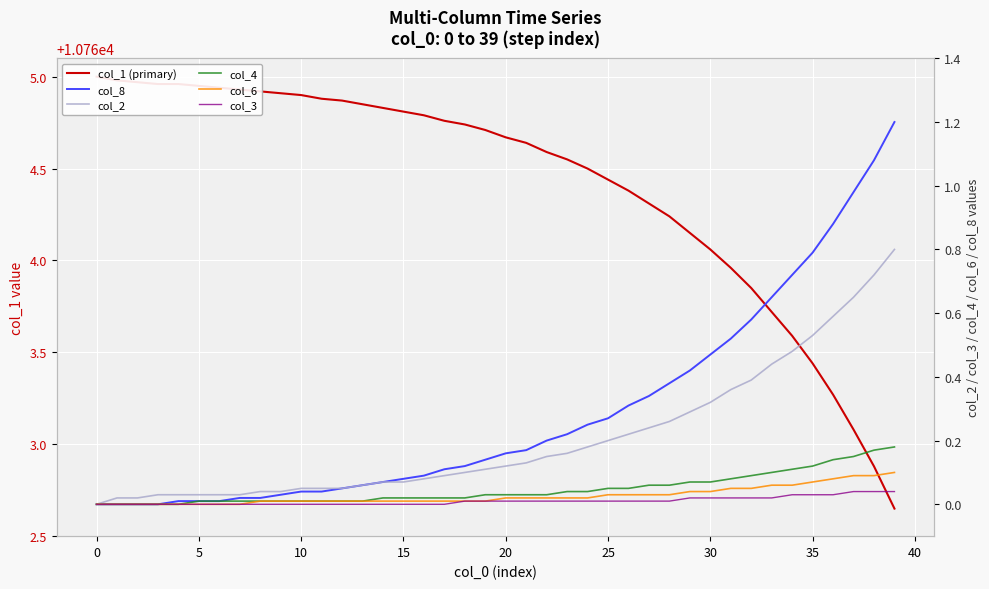

At which label does col_1 (primary) reach its minimum?

39